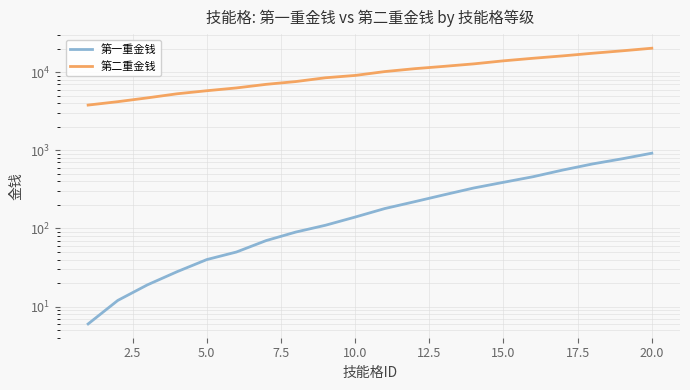

True or false: 第二重金钱 and 第一重金钱 intersect in this chart.

False